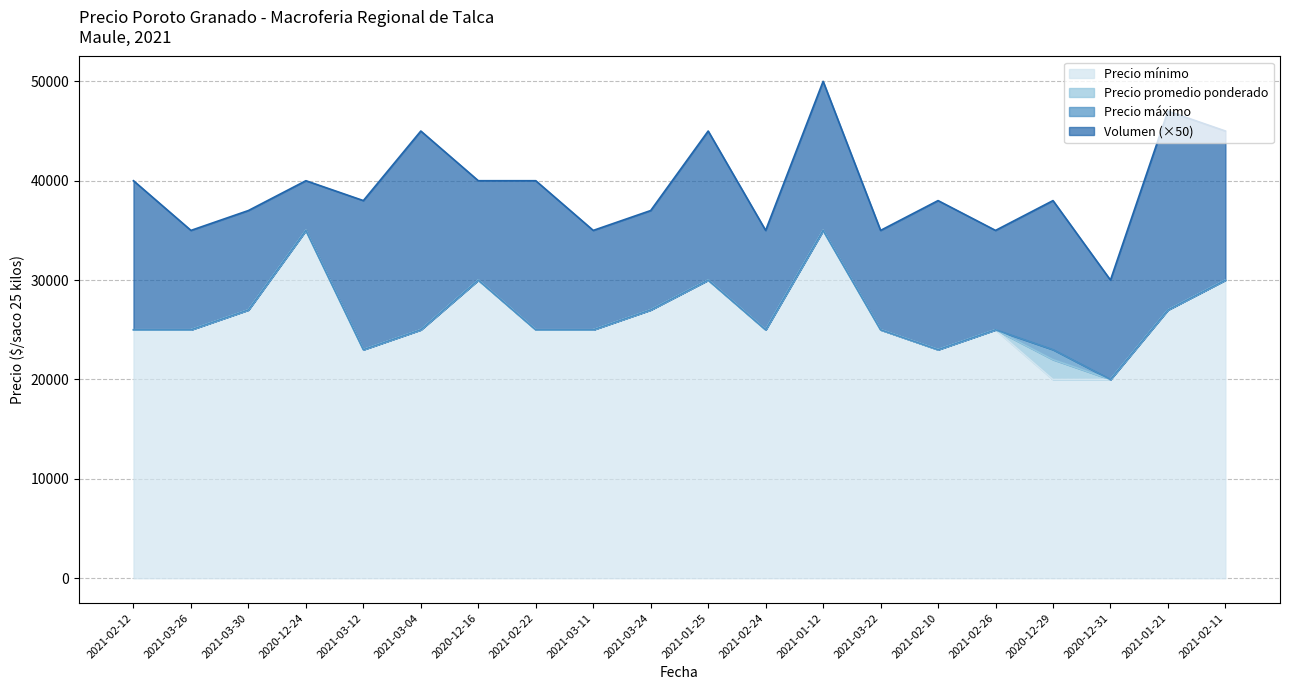

True or false: Precio minimo and Precio maximo cross at least once.

False